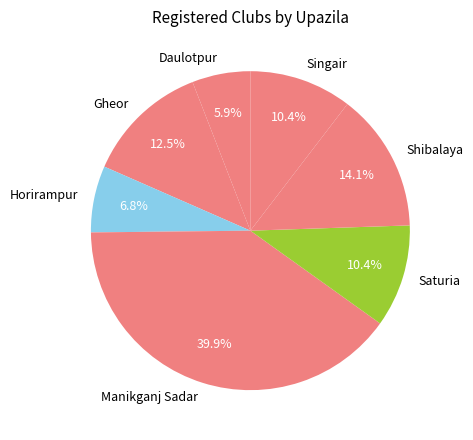

The Manikganj Sadar slice represents 45% of the pie. True or false?

False